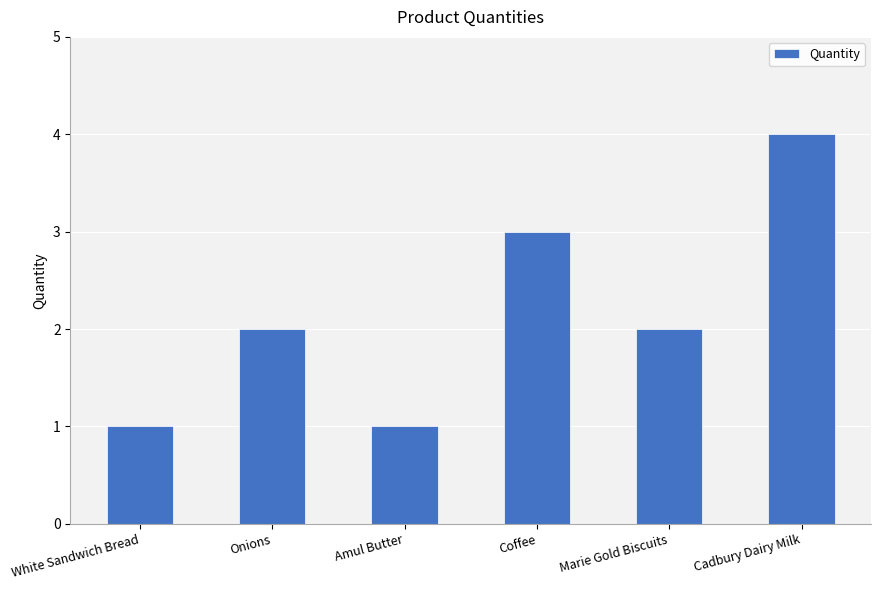

What value does the data have at Coffee?

3